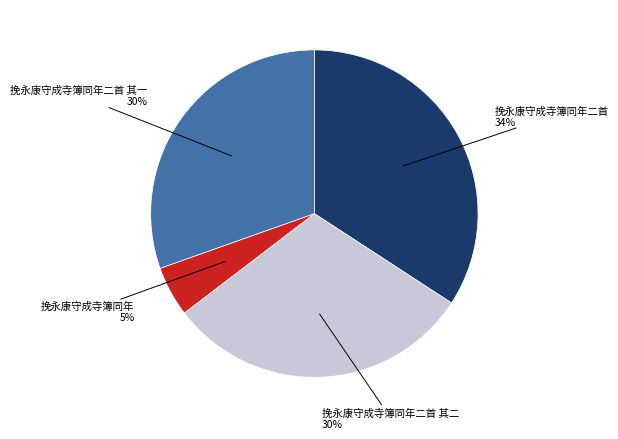

To the nearest percent, what is the average slice percentage?

25%